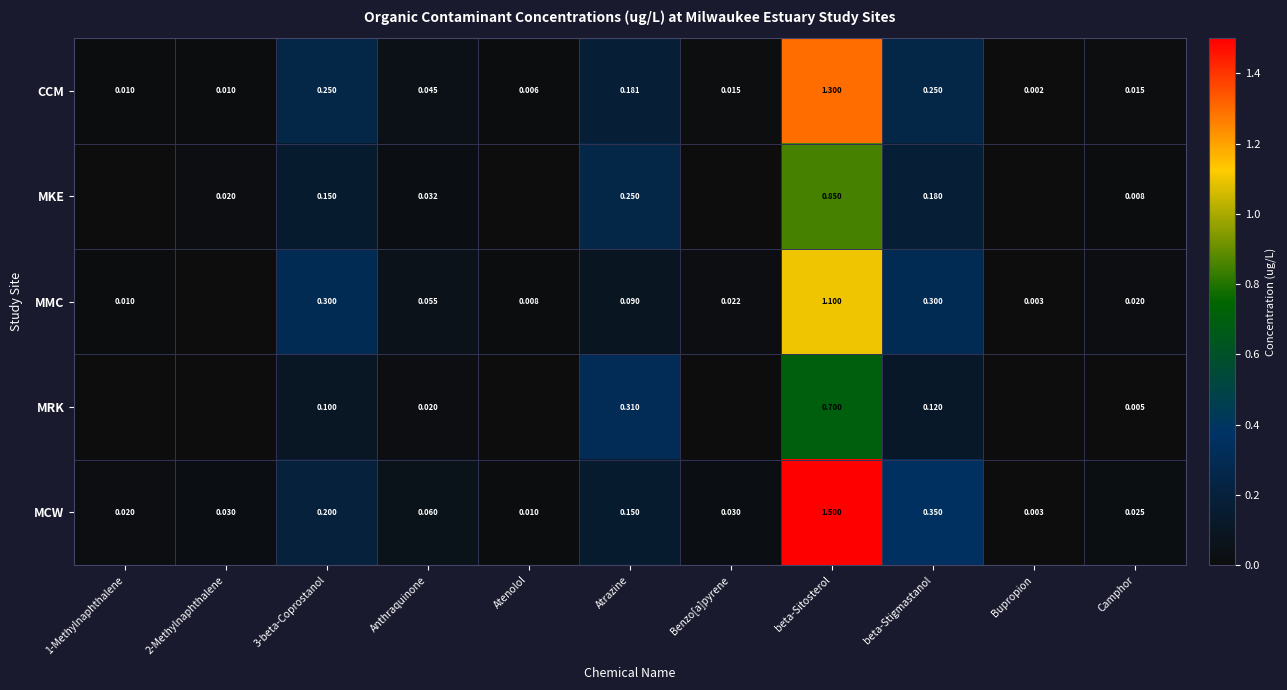

At 3-beta-Coprostanol, list the series in order from largest to smallest.

MMC, CCM, MCW, MKE, MRK